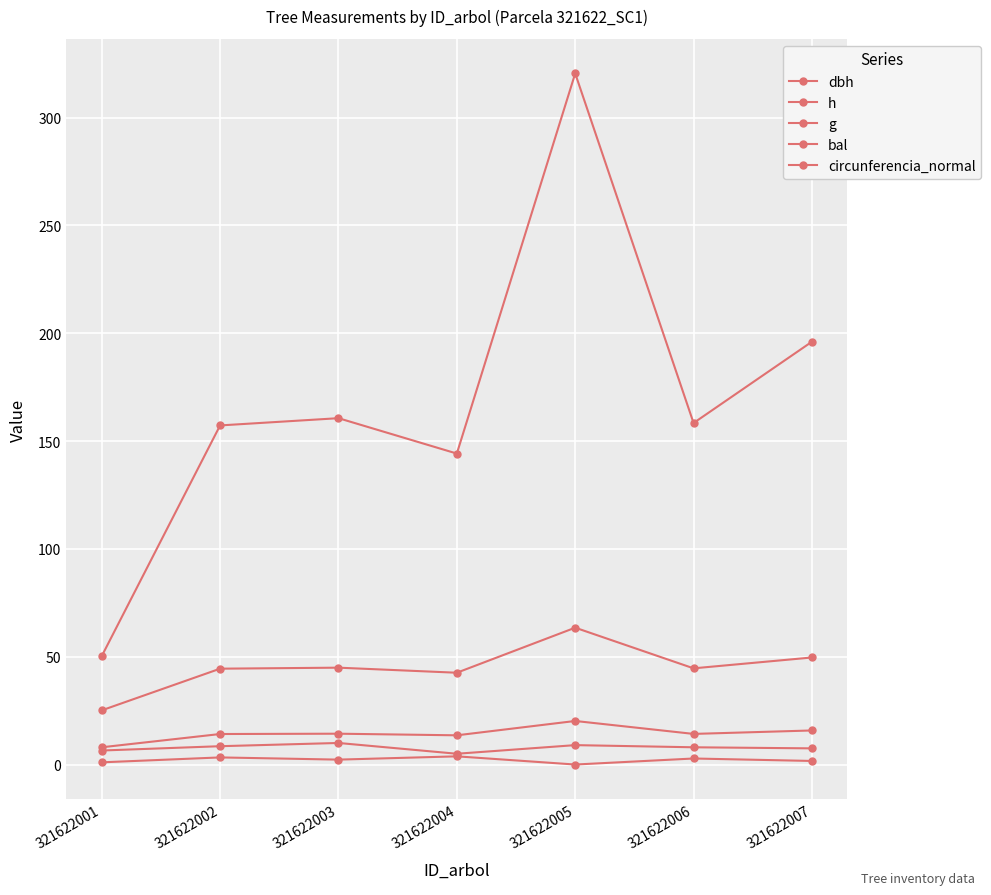

What is the difference between the dbh values at 321622002 and 321622005?

6.0